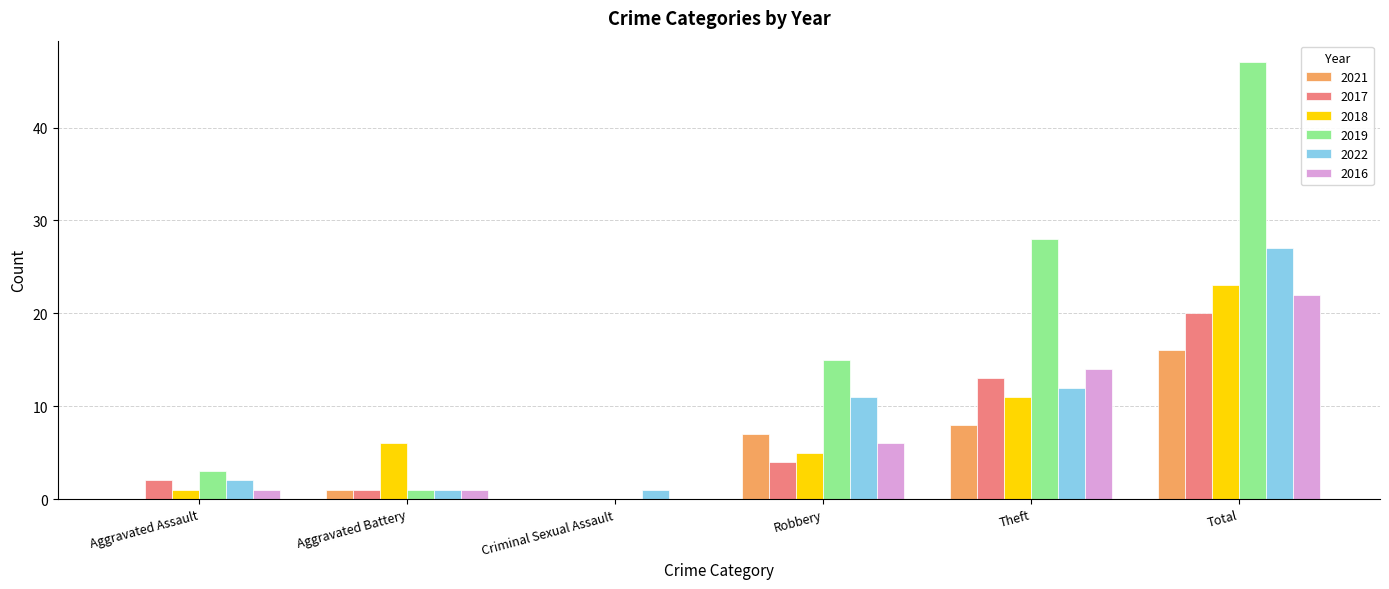

Reading left to right, extract all data points from this chart.

2021: Aggravated Assault=0	Aggravated Battery=1	Criminal Sexual Assault=0	Robbery=7	Theft=8	Total=16
2017: Aggravated Assault=2	Aggravated Battery=1	Criminal Sexual Assault=0	Robbery=4	Theft=13	Total=20
2018: Aggravated Assault=1	Aggravated Battery=6	Criminal Sexual Assault=0	Robbery=5	Theft=11	Total=23
2019: Aggravated Assault=3	Aggravated Battery=1	Criminal Sexual Assault=0	Robbery=15	Theft=28	Total=47
2022: Aggravated Assault=2	Aggravated Battery=1	Criminal Sexual Assault=1	Robbery=11	Theft=12	Total=27
2016: Aggravated Assault=1	Aggravated Battery=1	Criminal Sexual Assault=0	Robbery=6	Theft=14	Total=22